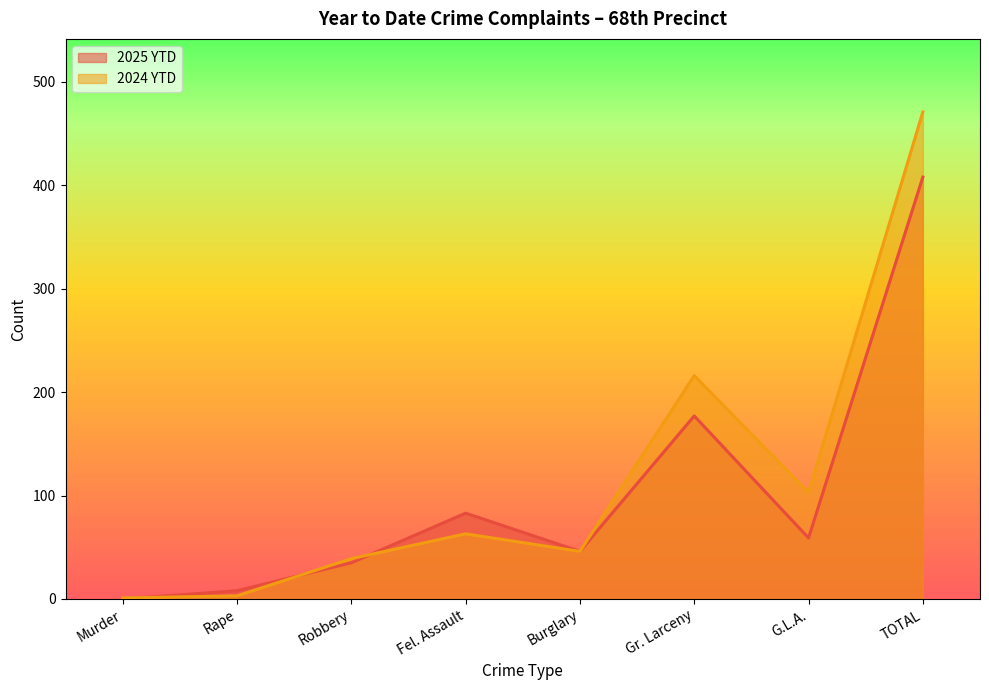

Which series has the widest spread of values?

2024 YTD